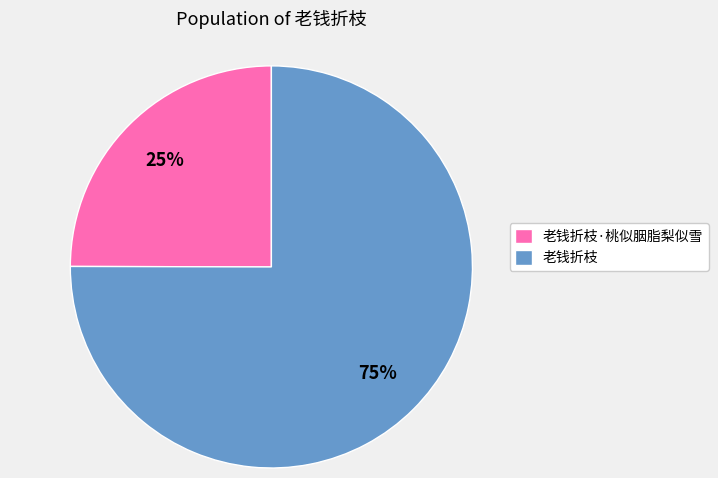

Is the sum of 老钱折枝 and 老钱折枝·桃似胭脂梨似雪 greater than half?

Yes